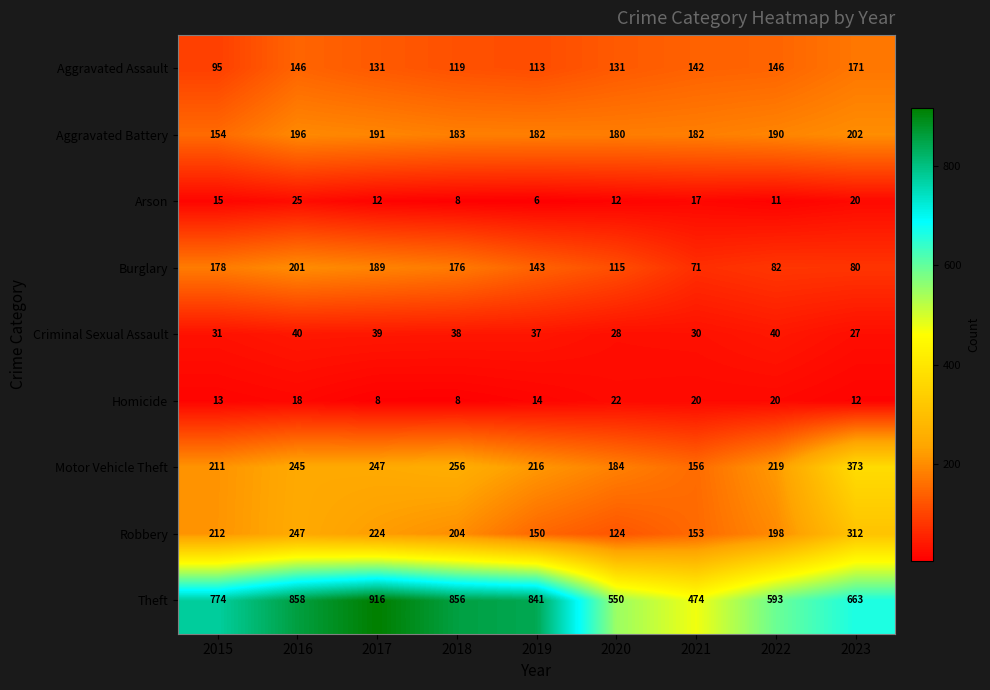

What is the approximate value of Homicide at 2023, to the nearest 10?

10